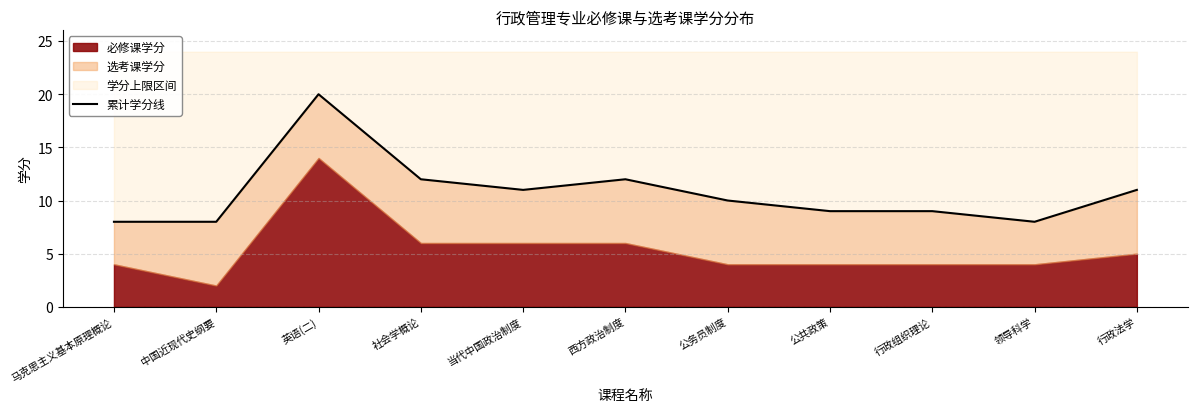

Approximately how many times larger is the value at 英语(二) compared to 领导科学?

2.5